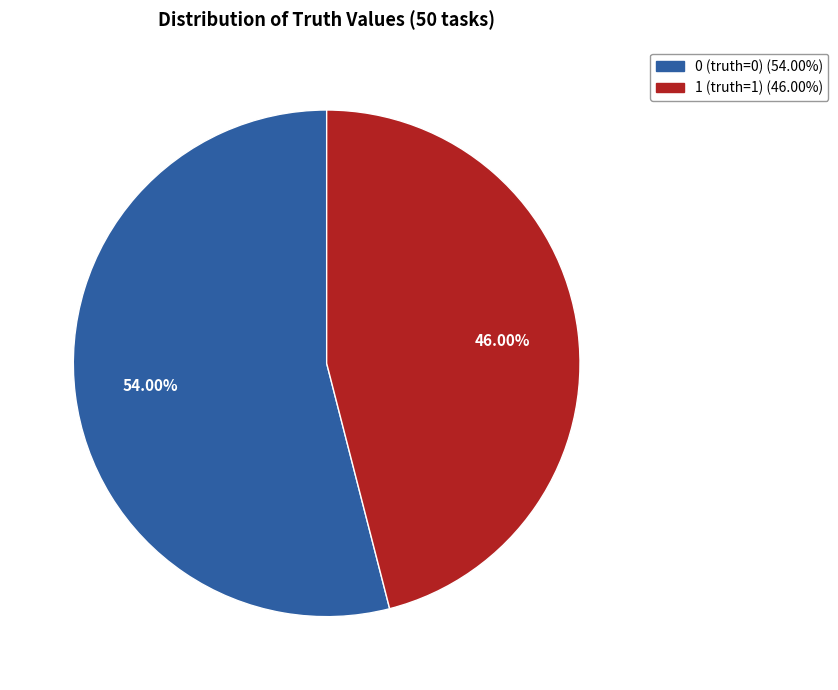

What is the majority slice?

0 (truth=0)